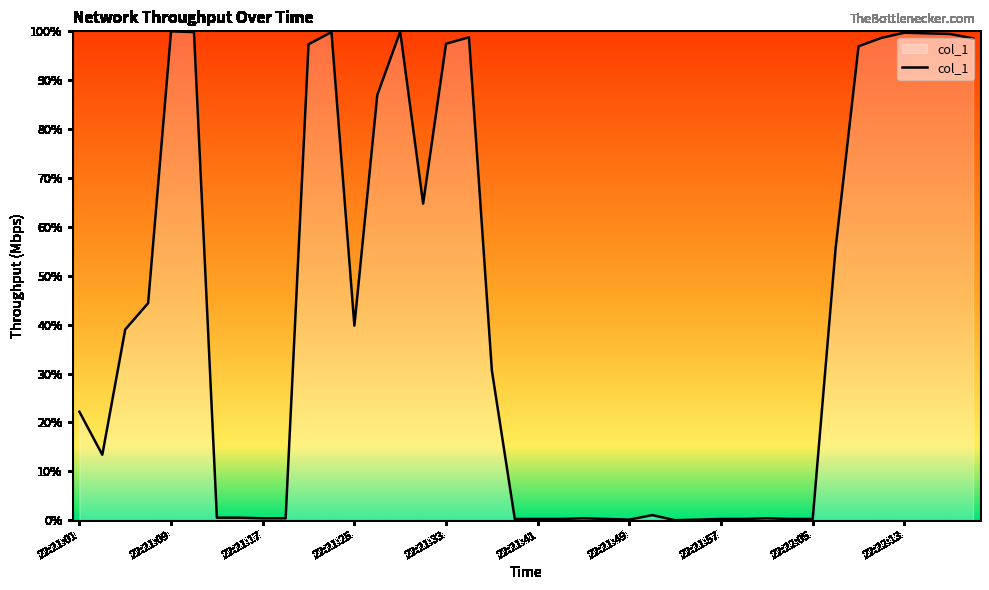

Count the number of categories in the chart.

40